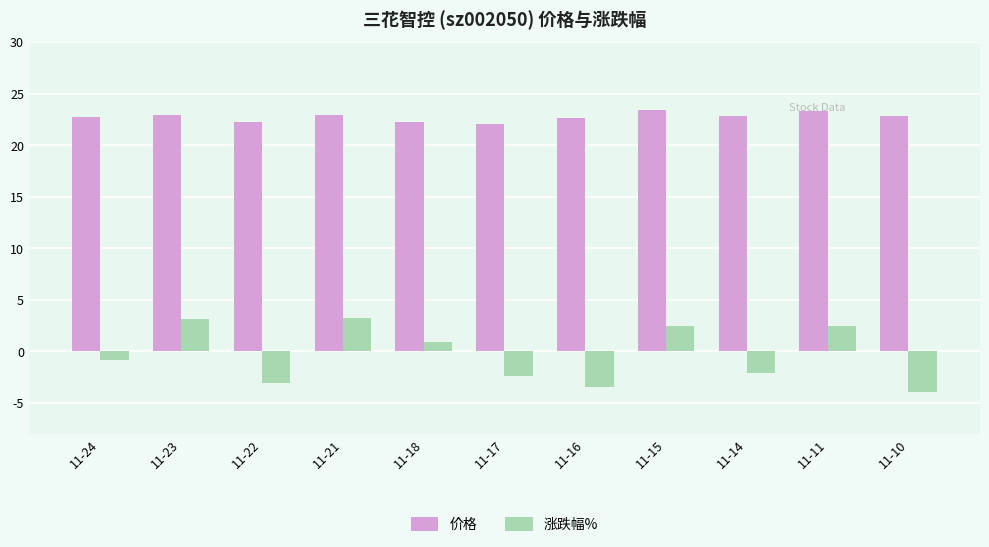

What is the lowest value of the 涨跌幅% series?

-4.0